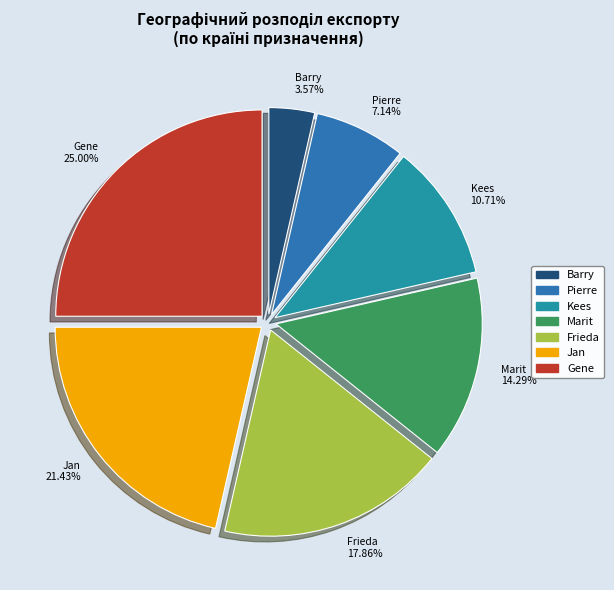

Between Marit and Jan, which is larger?

Jan